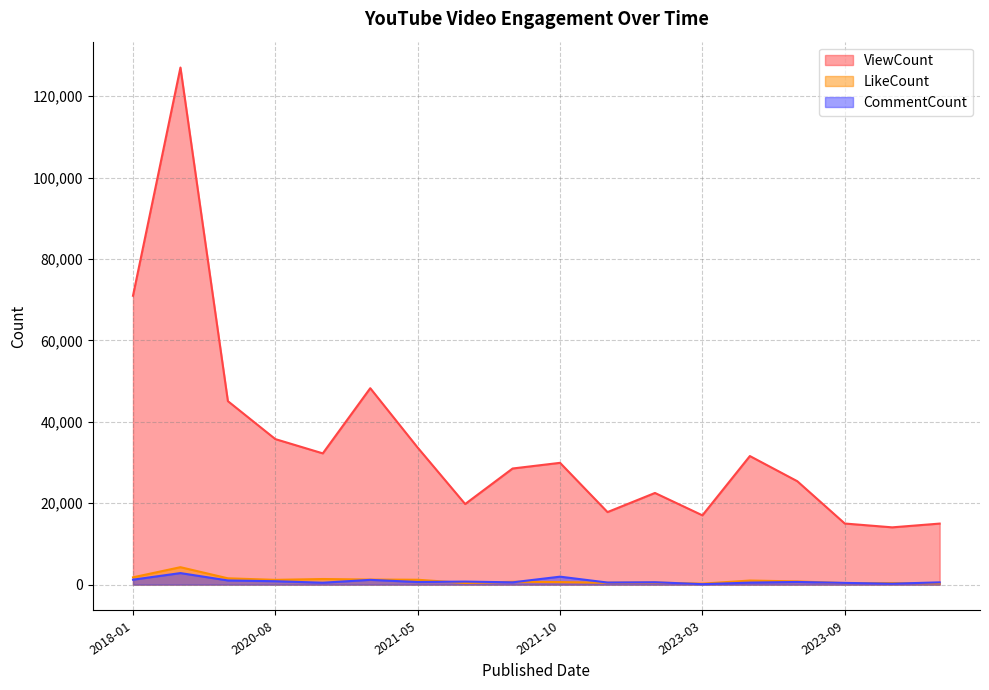

Between 2020-11-23 and 2023-09-30, which series saw the biggest shift?

ViewCount